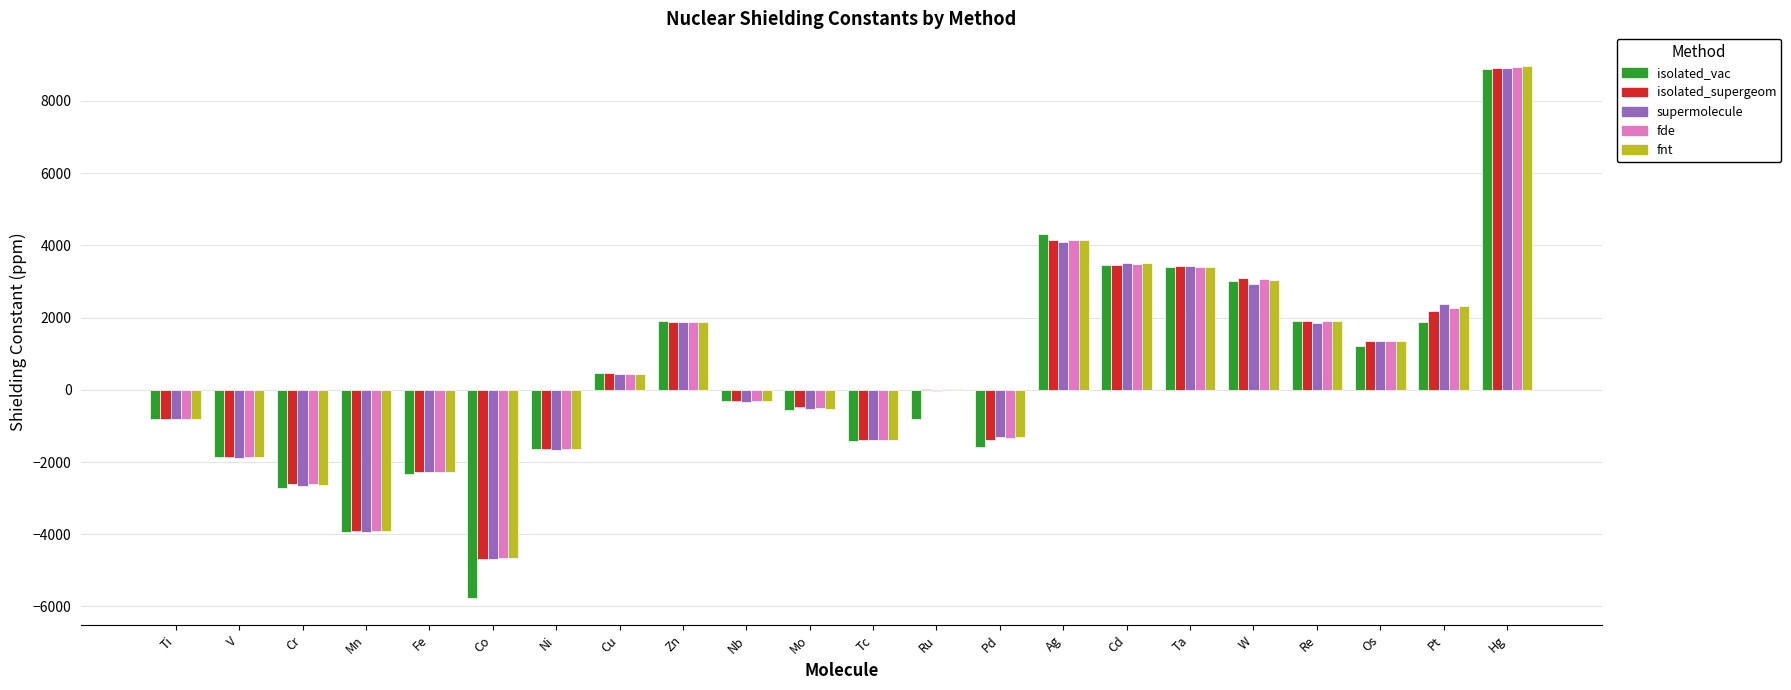

What are all the series names shown in the legend?

isolated_vac, isolated_supergeom, supermolecule, fde, fnt